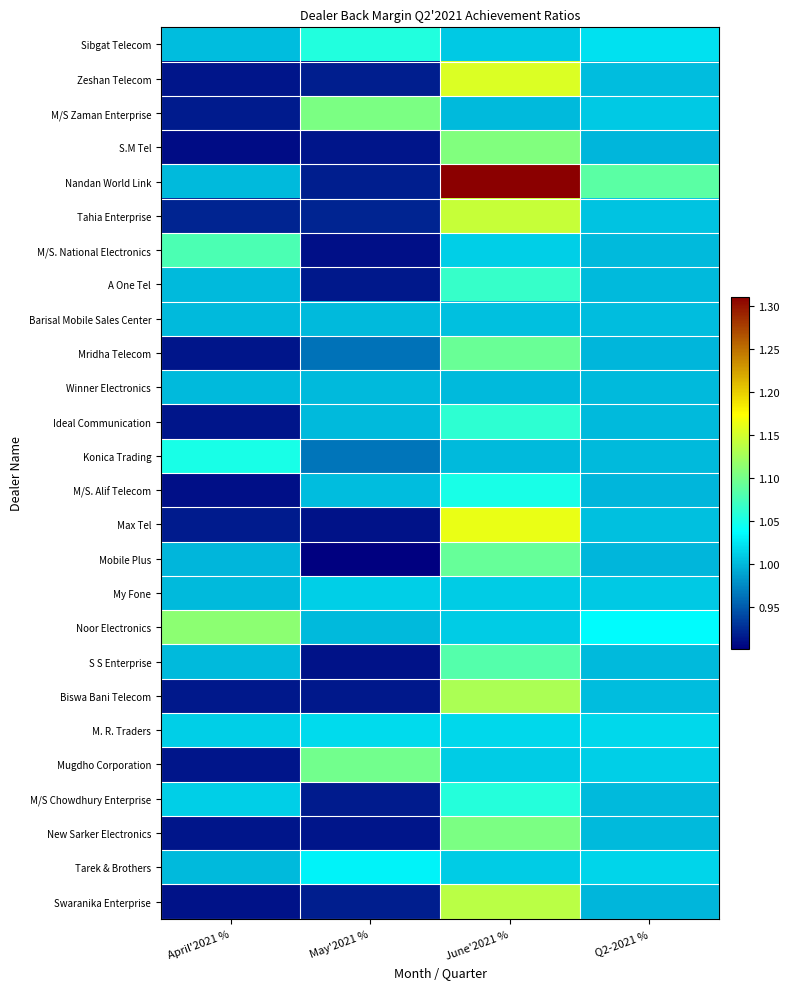

Rank the series by their maximum value, from lowest to highest.

Winner Electronics, Barisal Mobile Sales Center, My Fone, M. R. Traders, Tarek & Brothers, M/S. Alif Telecom, Konica Trading, Sibgat Telecom, M/S Chowdhury Enterprise, Ideal Communication, A One Tel, M/S. National Electronics, S S Enterprise, Mobile Plus, Mridha Telecom, Mugdho Corporation, M/S Zaman Enterprise, New Sarker Electronics, S.M Tel, Noor Electronics, Biswa Bani Telecom, Swaranika Enterprise, Tahia Enterprise, Zeshan Telecom, Max Tel, Nandan World Link